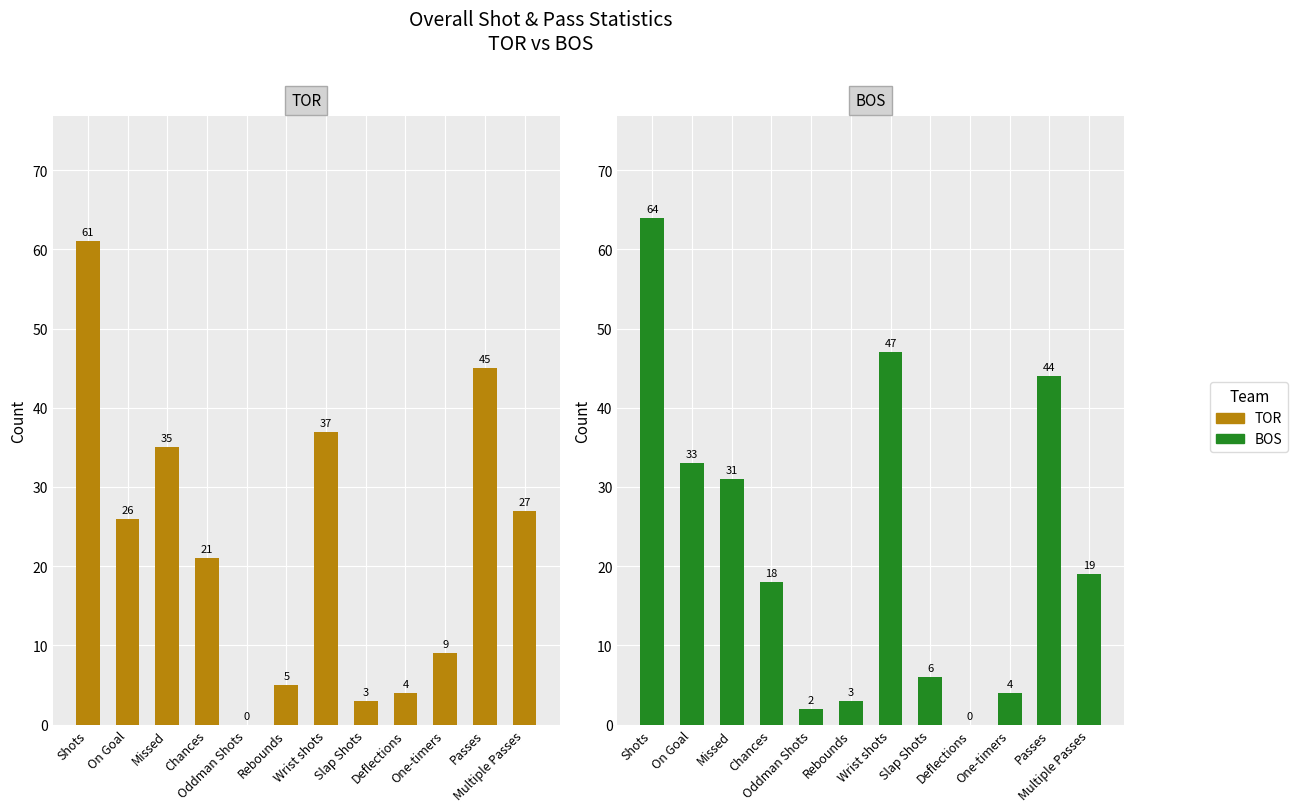

What are all the series names shown in the legend?

TOR, BOS